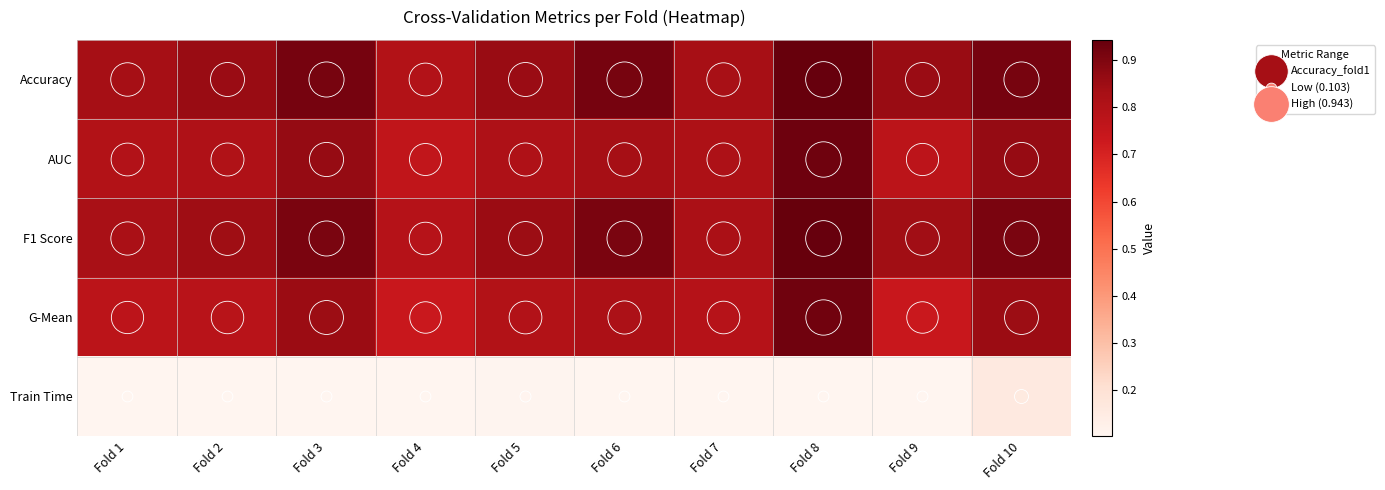

Reading left to right, transcribe all the data shown in this chart.

Accuracy: Fold 1=0.8	Fold 2=0.9	Fold 3=0.9	Fold 4=0.8	Fold 5=0.9	Fold 6=0.9	Fold 7=0.8	Fold 8=0.9	Fold 9=0.9	Fold 10=0.9
AUC: Fold 1=0.8	Fold 2=0.8	Fold 3=0.9	Fold 4=0.8	Fold 5=0.8	Fold 6=0.8	Fold 7=0.8	Fold 8=0.9	Fold 9=0.8	Fold 10=0.9
F1 Score: Fold 1=0.8	Fold 2=0.8	Fold 3=0.9	Fold 4=0.8	Fold 5=0.9	Fold 6=0.9	Fold 7=0.8	Fold 8=0.9	Fold 9=0.8	Fold 10=0.9
G-Mean: Fold 1=0.8	Fold 2=0.8	Fold 3=0.9	Fold 4=0.7	Fold 5=0.8	Fold 6=0.8	Fold 7=0.8	Fold 8=0.9	Fold 9=0.7	Fold 10=0.9
Train Time: Fold 1=0.1	Fold 2=0.1	Fold 3=0.1	Fold 4=0.1	Fold 5=0.1	Fold 6=0.1	Fold 7=0.1	Fold 8=0.1	Fold 9=0.1	Fold 10=0.2